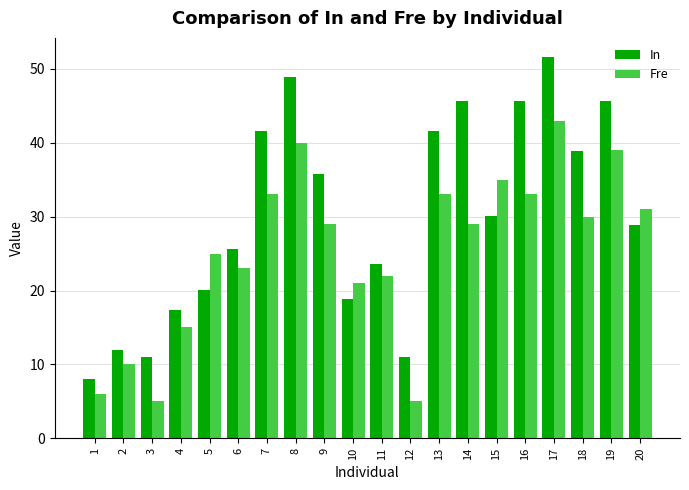

True or false: Fre has a value of 45.5 at 18.

False